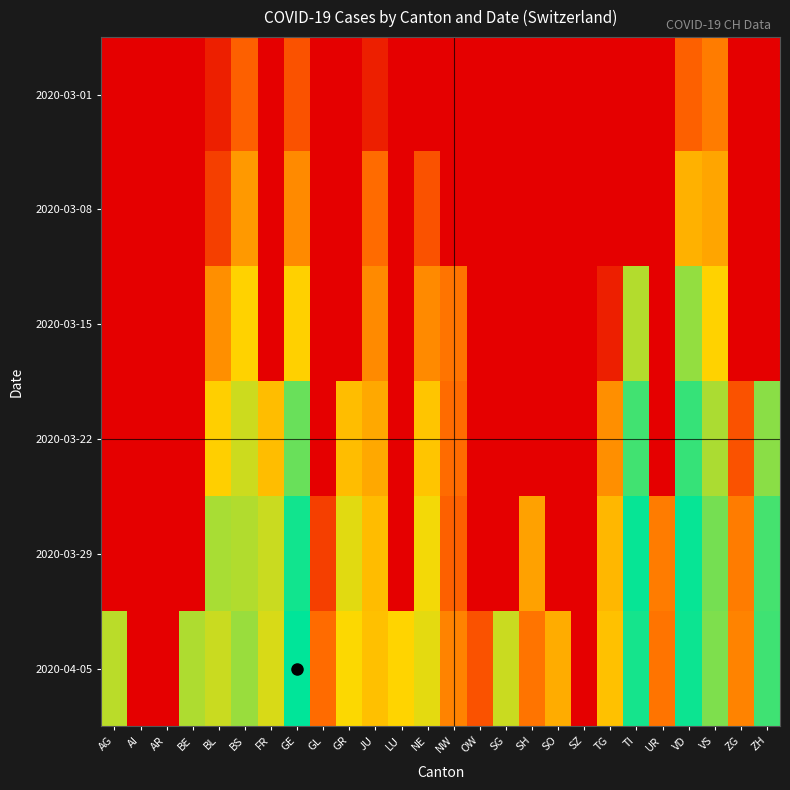

At AG, list the series in order from largest to smallest.

2020-04-05, 2020-03-01, 2020-03-08, 2020-03-15, 2020-03-22, 2020-03-29